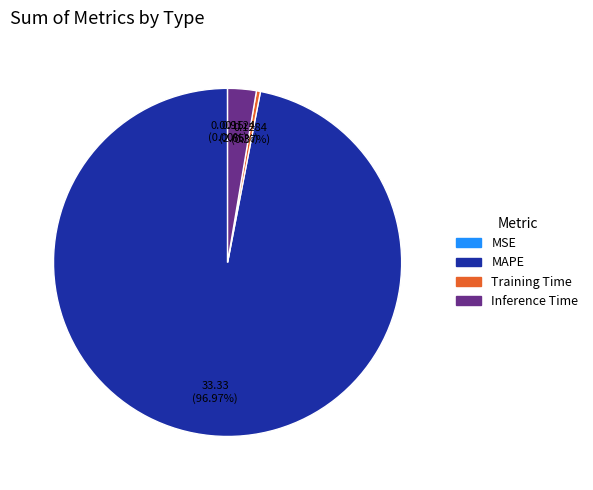

What is the majority slice?

MAPE